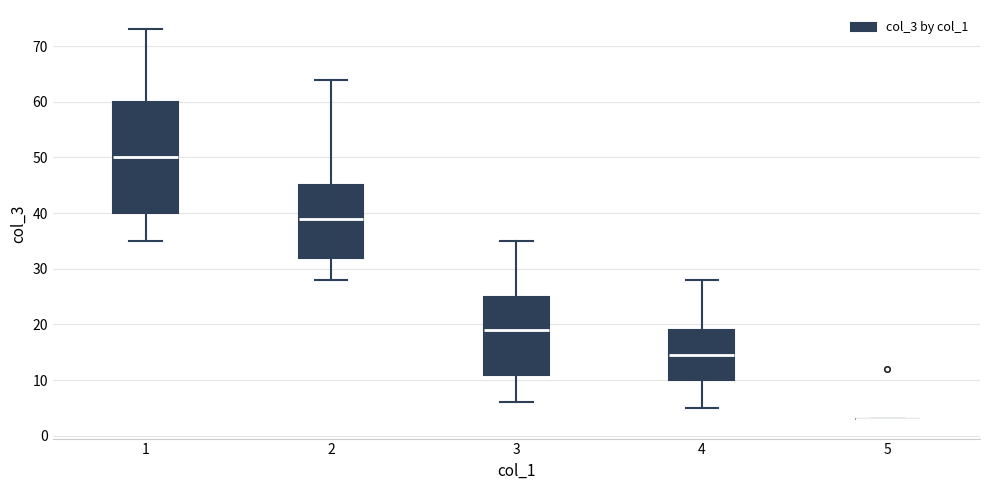

Which box is the tallest, from its lower edge to its upper edge?

1